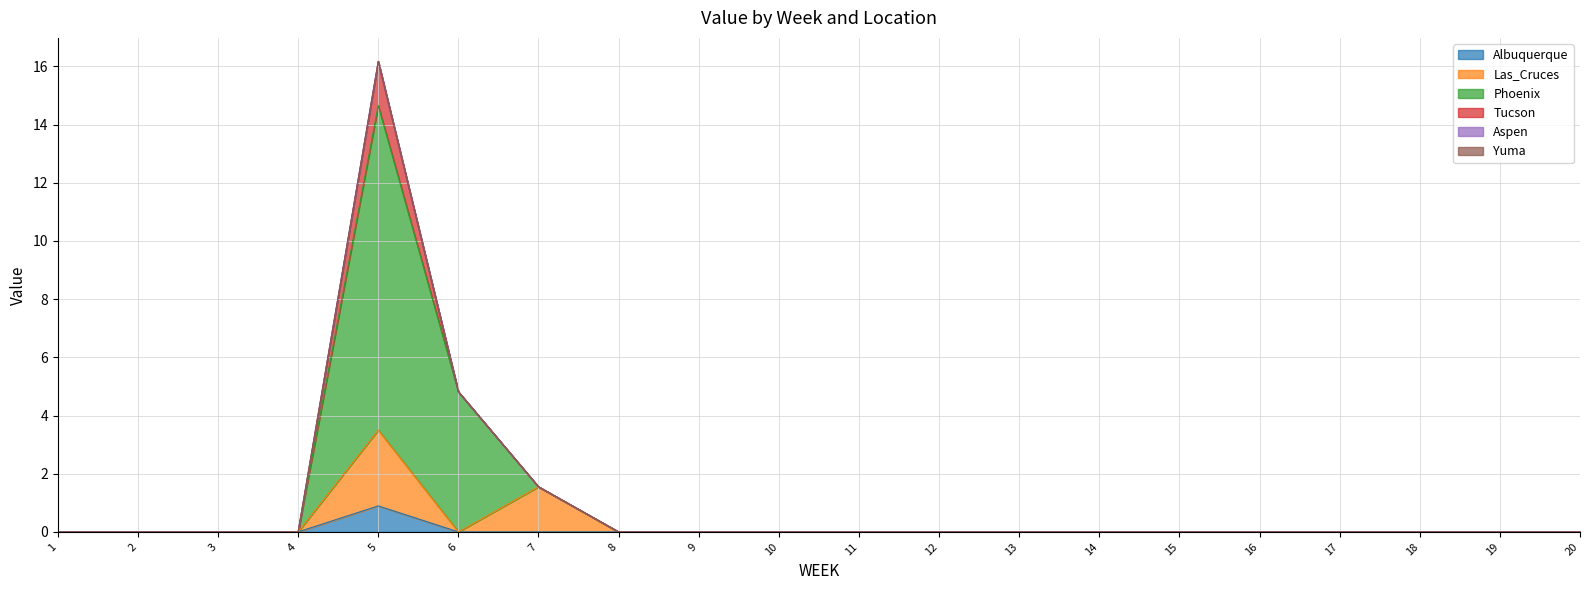

How many Albuquerque values are between 0 and 1?

20